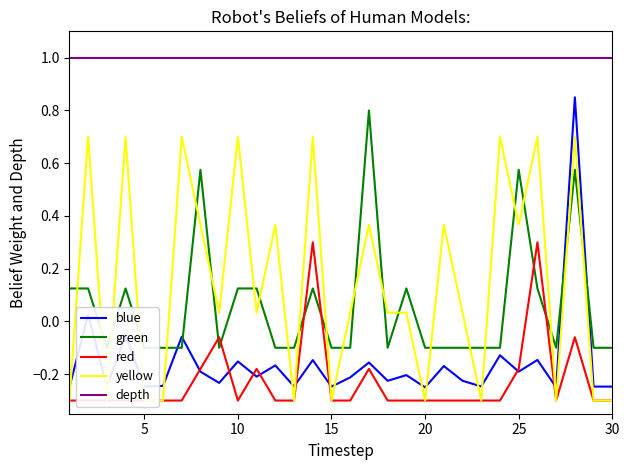

How many values in green are below zero?

18